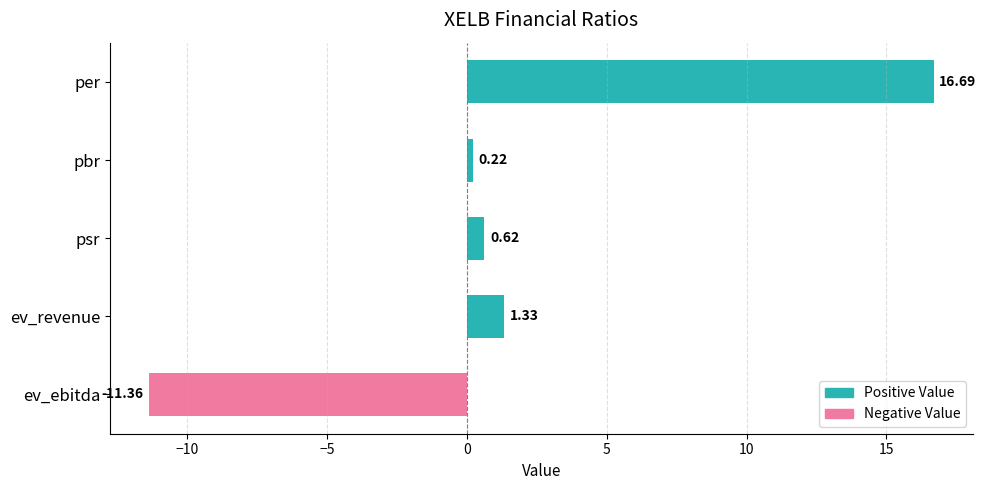

How many values are below 0?

1